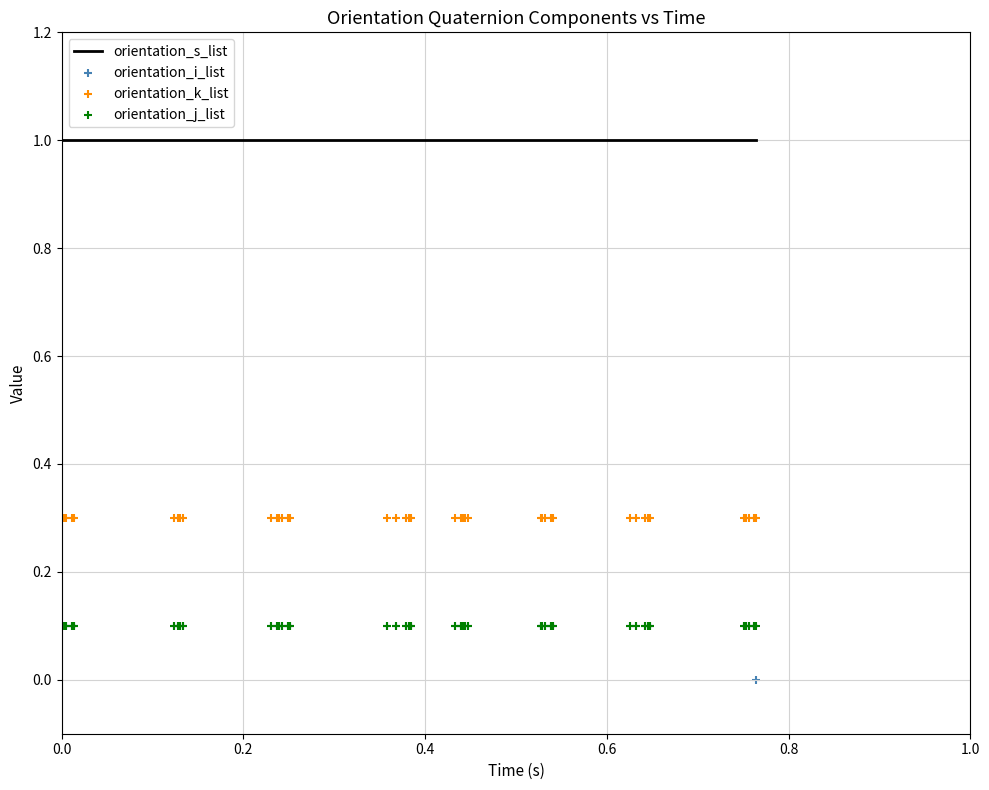

What are all the series names shown in the legend?

orientation_s_list, orientation_i_list, orientation_k_list, orientation_j_list